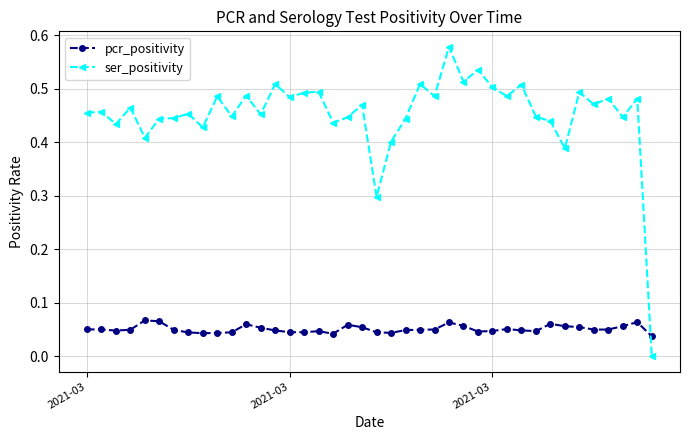

What is the value of the ser_positivity point at the 21st from the left?

0.3